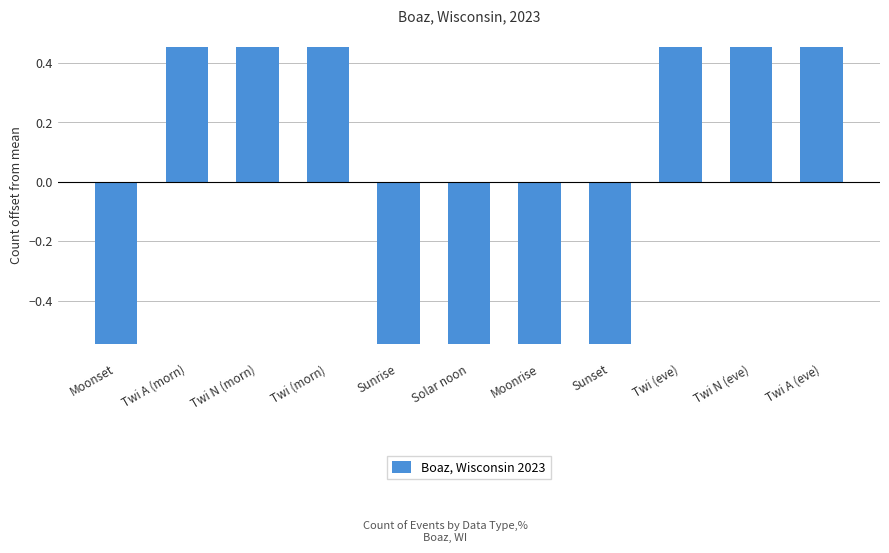

How many data points are above 0?

6